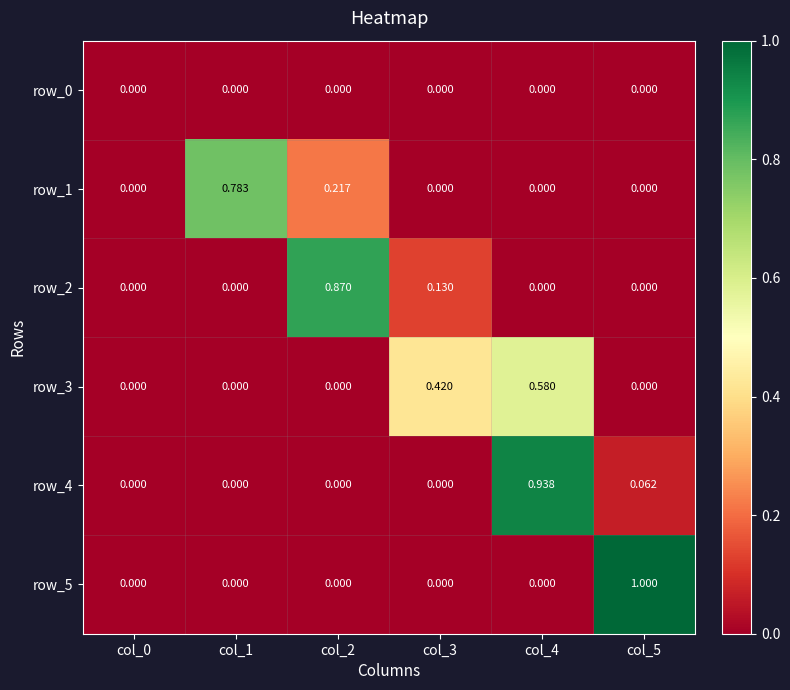

What is the total value across all series at col_2?

1.1